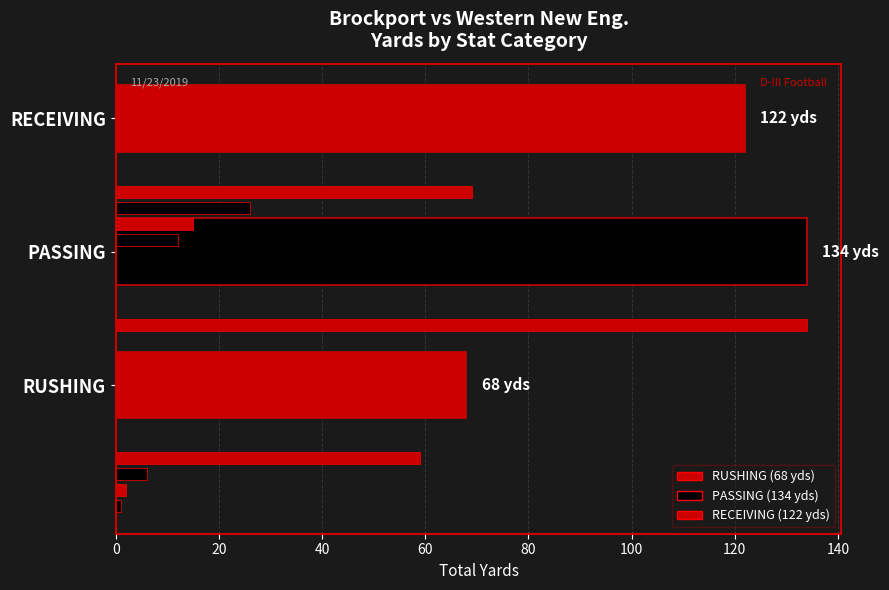

What is the average value?

108